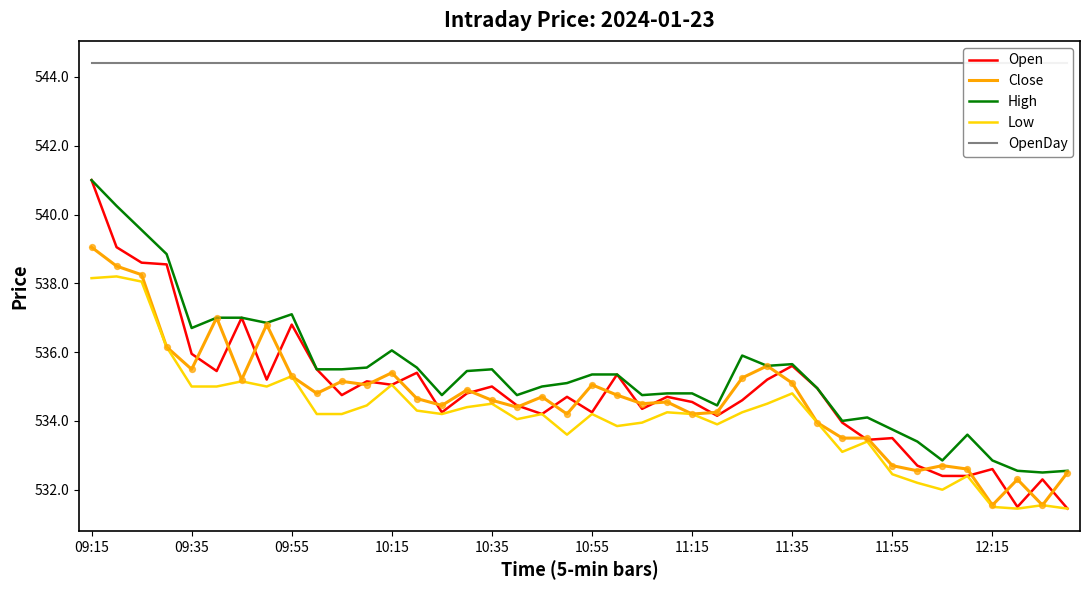

At which category is the sum across all series the highest?

09:15